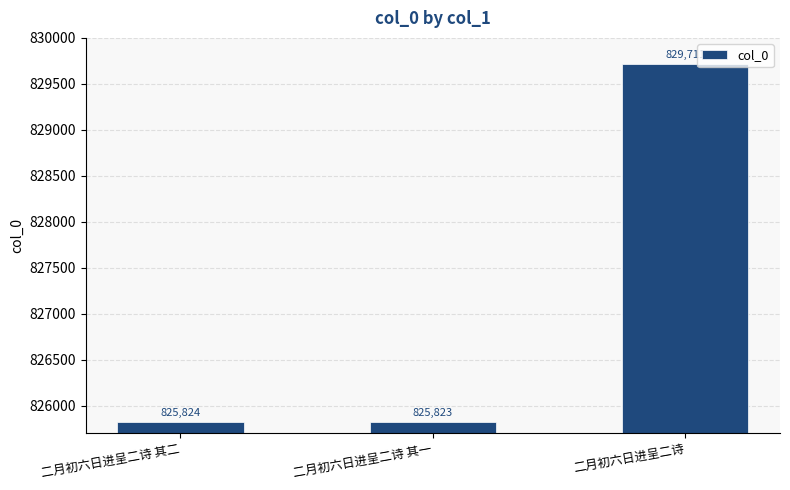

List the labels in order of value, largest first.

二月初六日进呈二诗, 二月初六日进呈二诗 其二, 二月初六日进呈二诗 其一